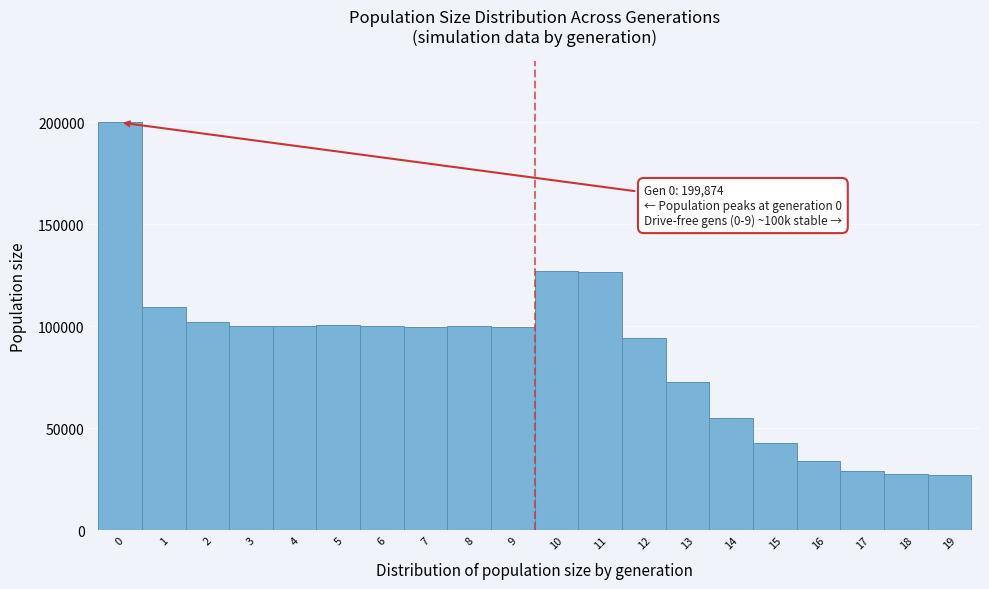

Over which range of the x-axis is the bar tallest?

-0.5 to 0.5